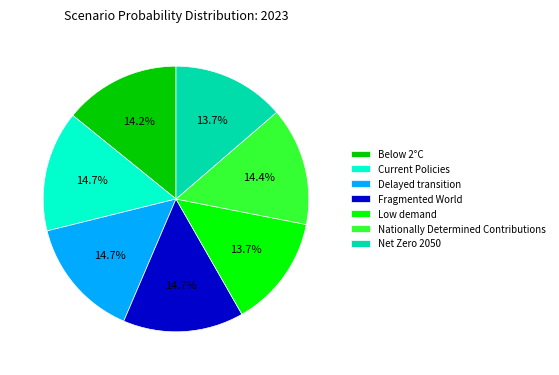

Combined, what portion of the pie is Low demand and Current Policies?

28.4%